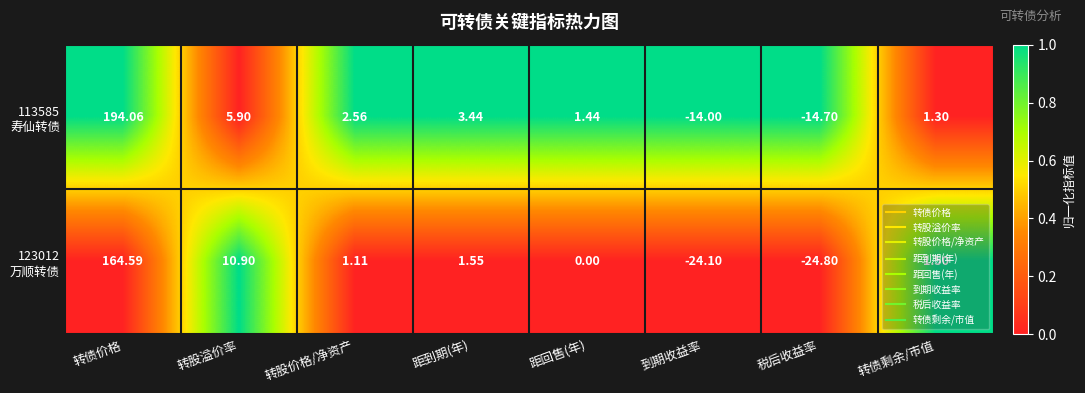

Which label corresponds to the largest value in the chart?

转债价格